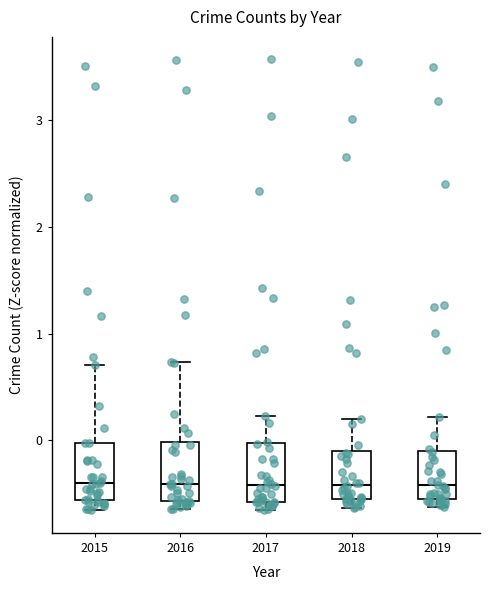

Reading left to right, read every box against the y-axis: the position of its median line, the range the box covers, and the ends of its whiskers. The values are not printed on the chart, so give them approximately, as read against the axis.

2015: median -0.4, box -0.6 to 0.0, whiskers -0.7 to 0.7
2016: median -0.4, box -0.6 to 0.0, whiskers -0.6 (just below the box's lower edge) to 0.7
2017: median -0.4, box -0.6 to 0.0, whiskers -0.7 to 0.2
2018: median -0.4, box -0.6 to -0.1, whiskers -0.6 (just below the box's lower edge) to 0.2
2019: median -0.4, box -0.6 to -0.1, whiskers -0.6 (just below the box's lower edge) to 0.2